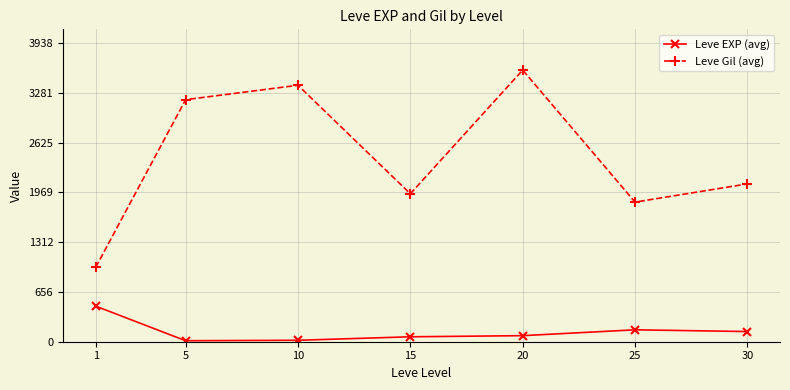

What are all the series names shown in the legend?

Leve EXP (avg), Leve Gil (avg)